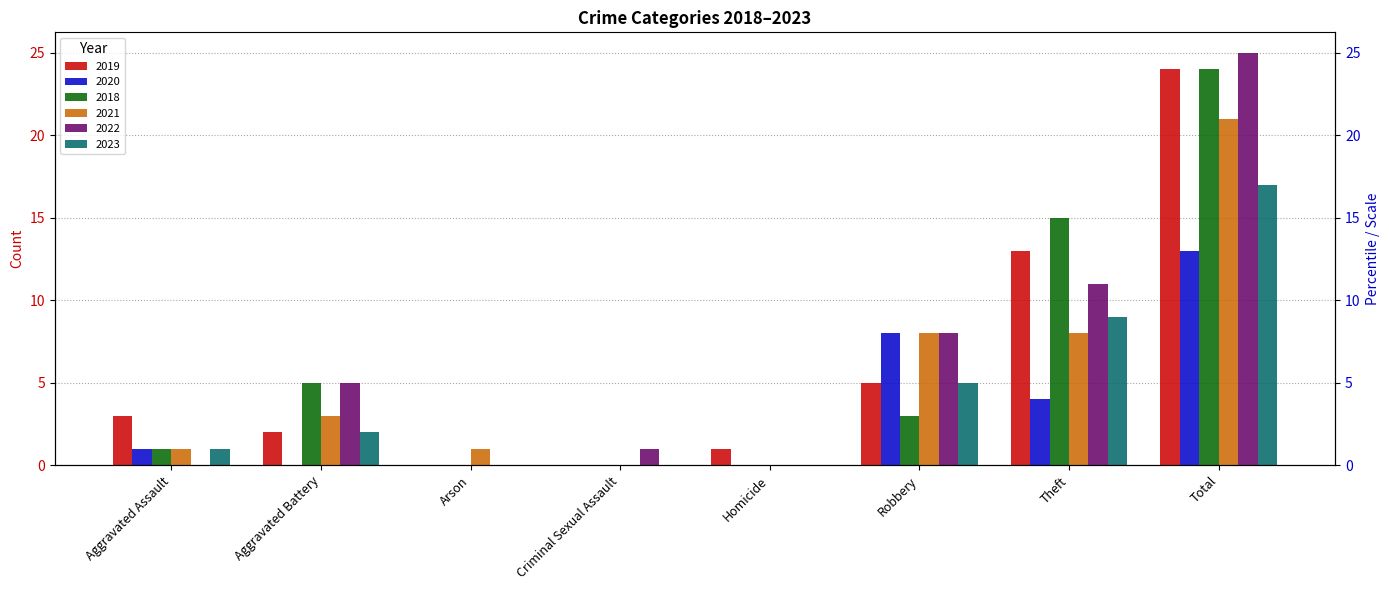

What position from the right is Theft?

2